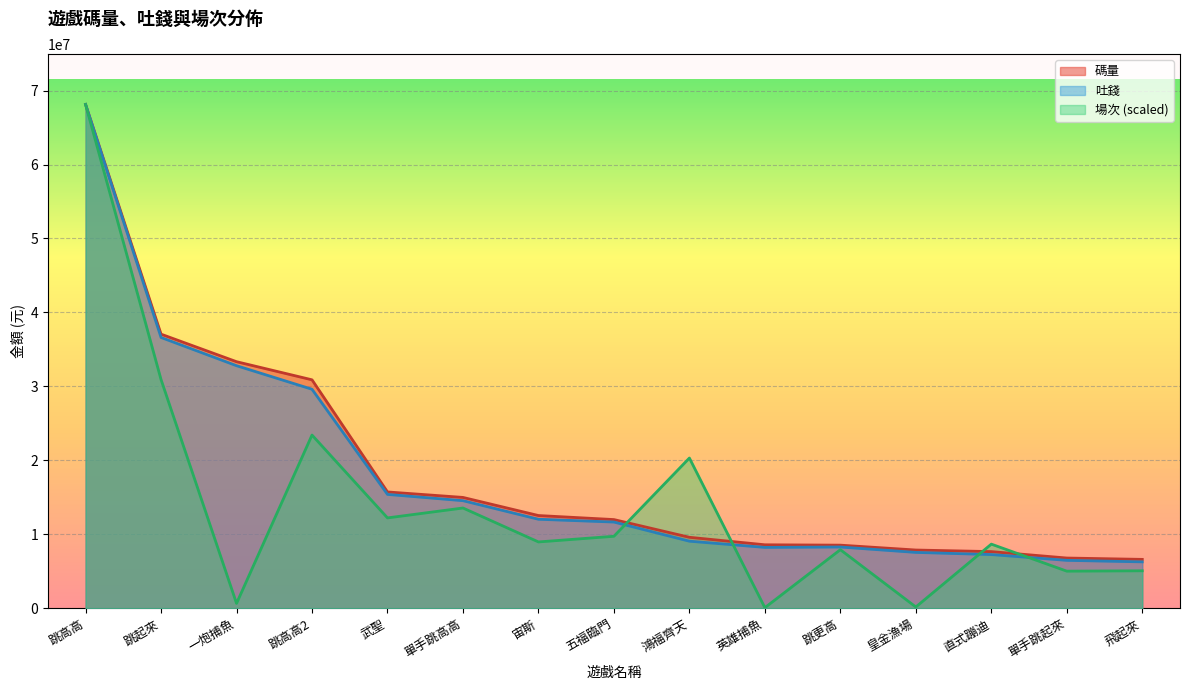

How many data points in 碼量 are less than 11987548?

7